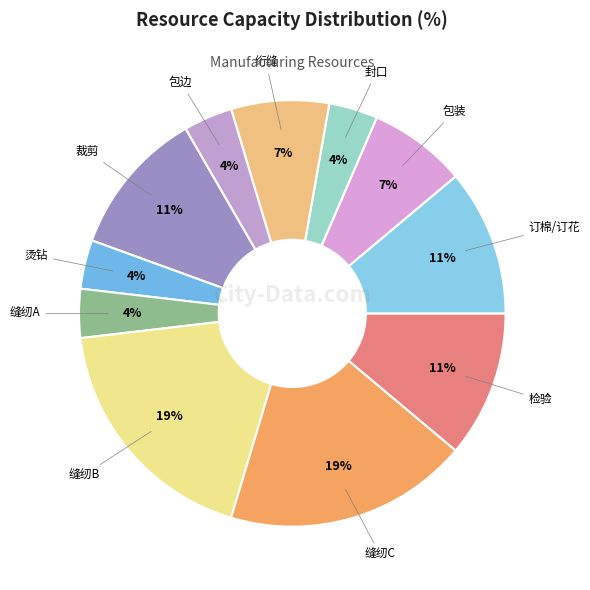

How many segments does this pie chart have?

11